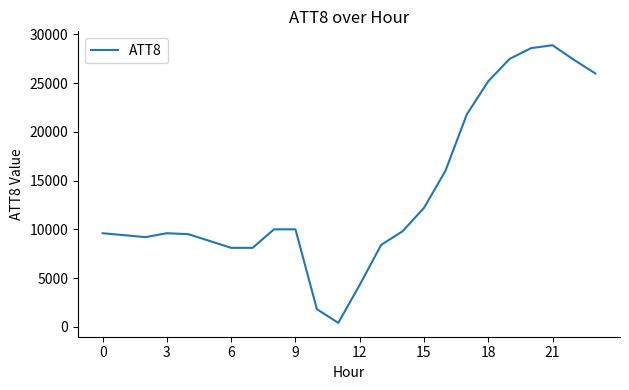

What is the label of the 12th point from the right?

12